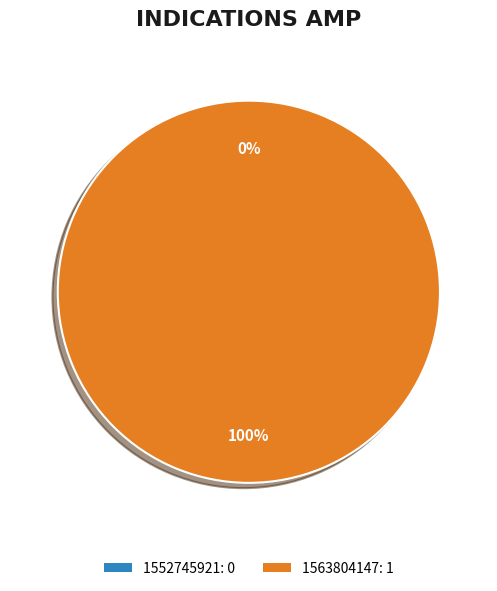

What is the change in value from 1552745921 to 1563804147?

+1